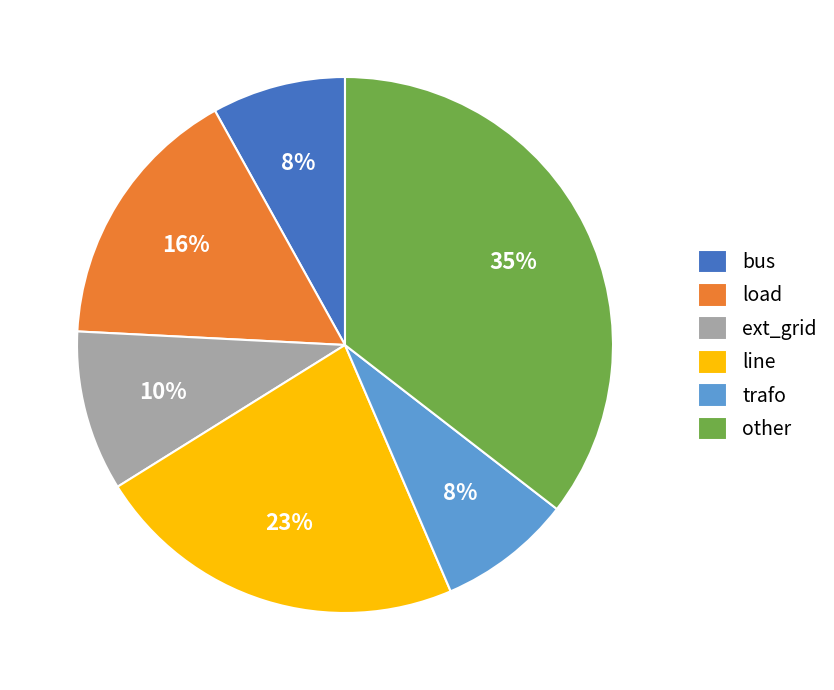

How many slices are in this pie chart?

6